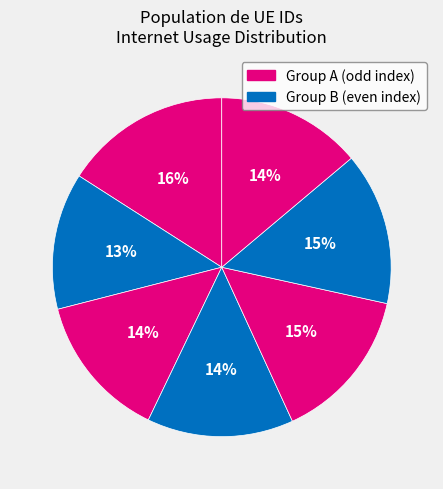

Count the number of slices in the pie.

7